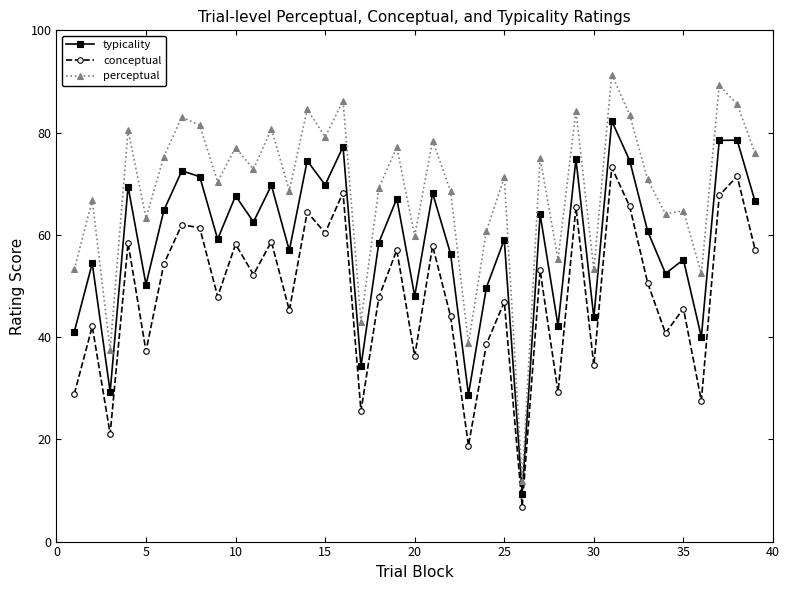

In typicality, how many points are higher than both neighbors (excluding endpoints)?

15